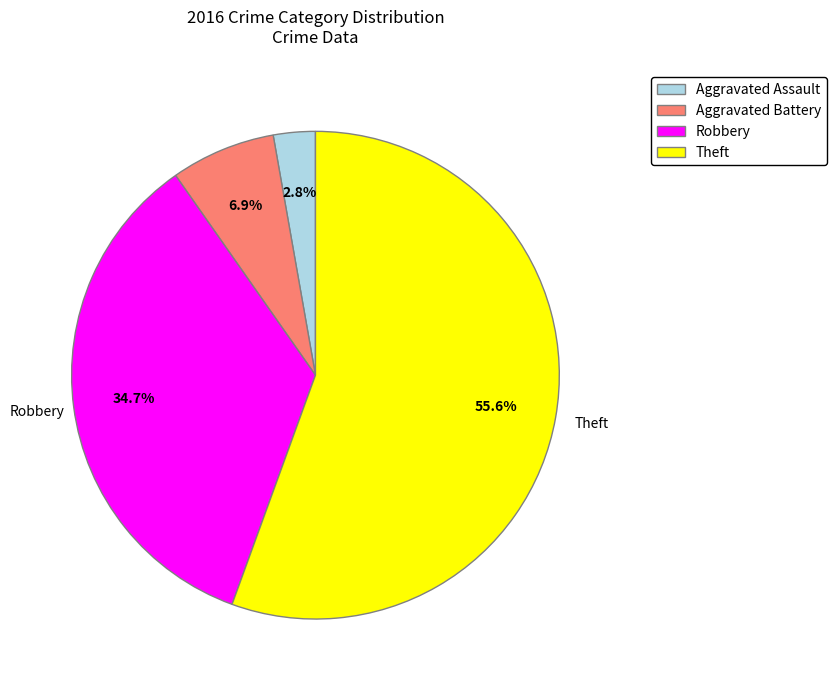

What is the smallest slice in the pie chart?

Aggravated Assault